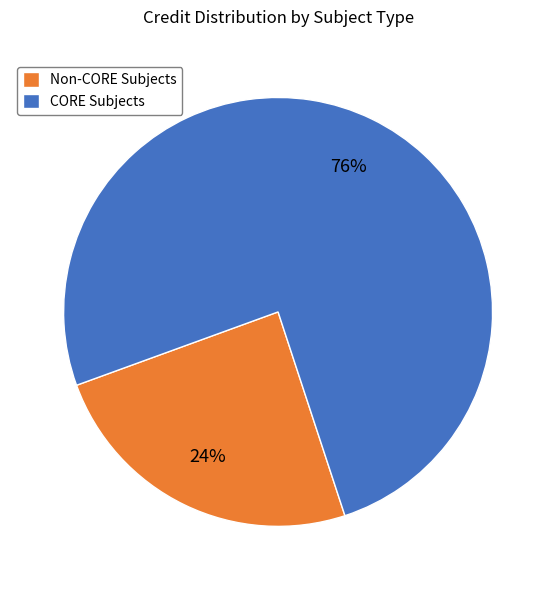

To the nearest percent, what is the combined percentage of CORE Subjects and Non-CORE Subjects?

100%